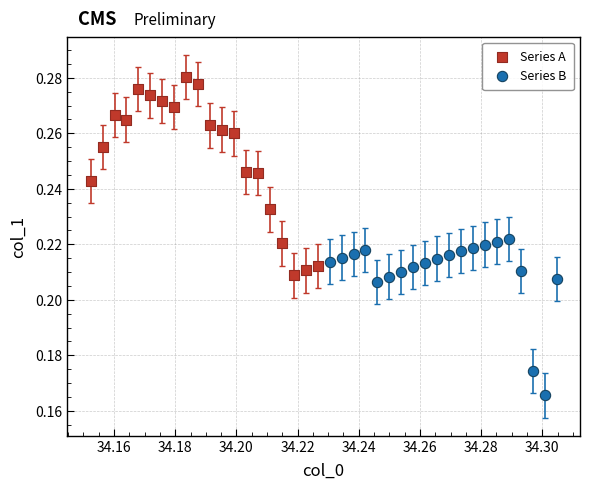

What are all the series names shown in the legend?

Series A, Series B